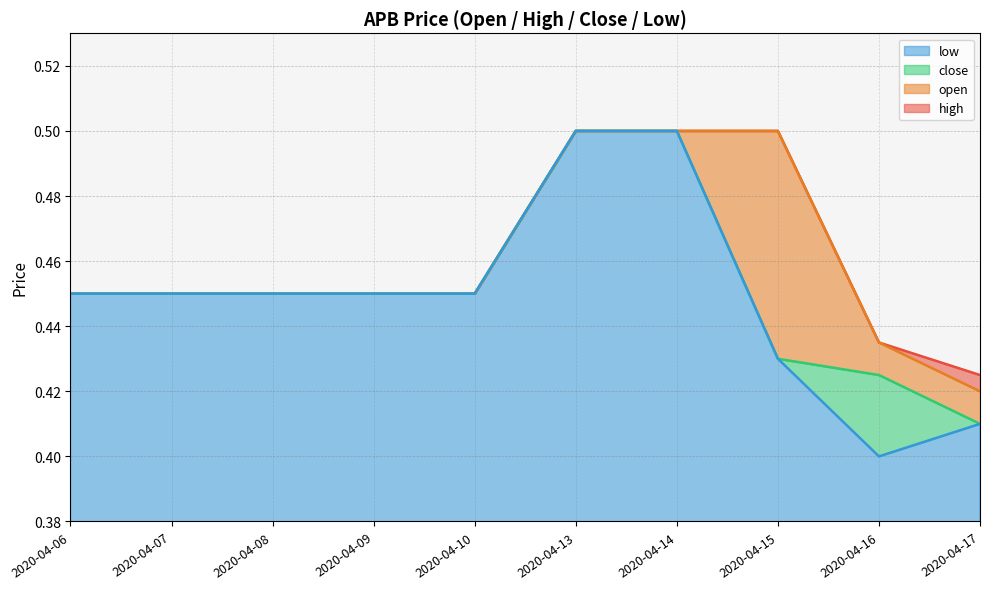

At which category does the chart reach its peak across all series?

2020-04-13